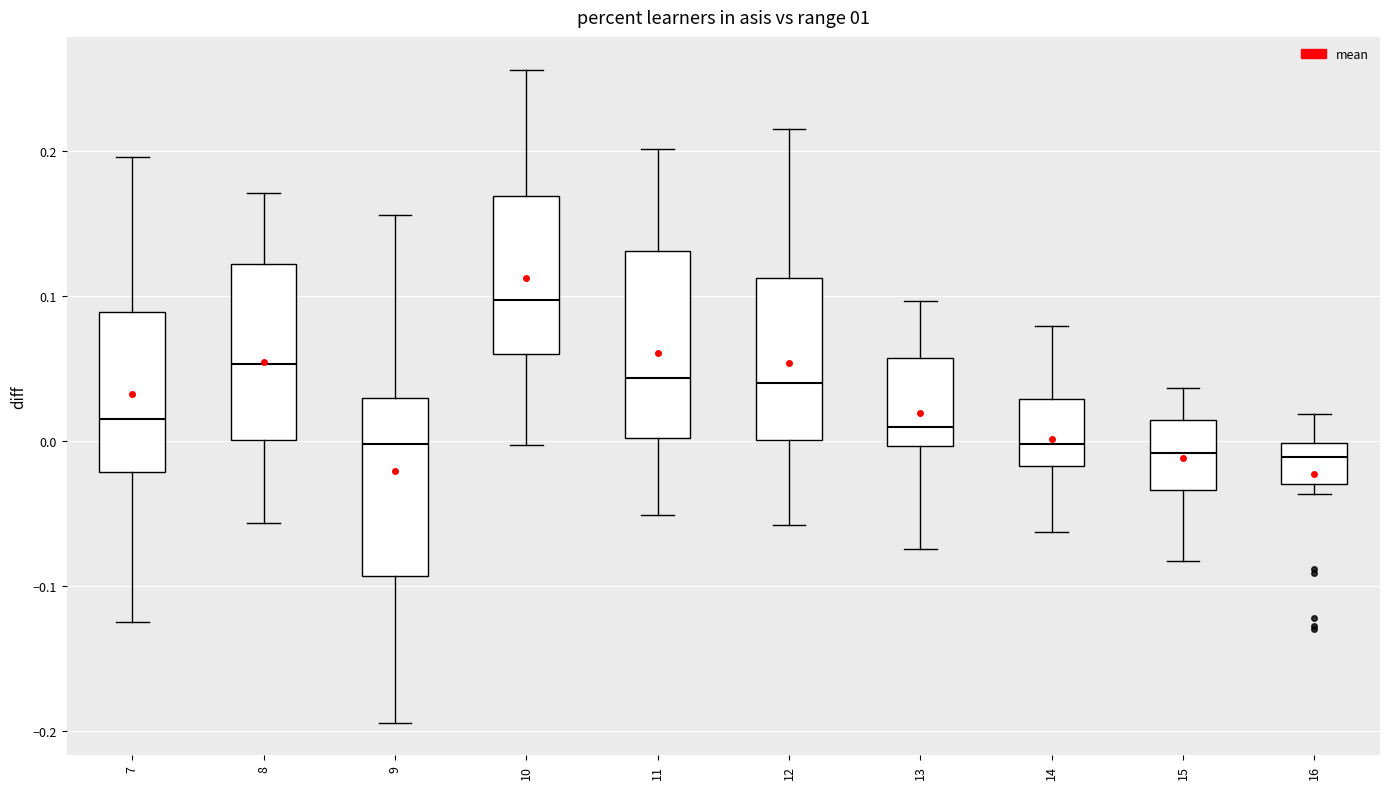

Where is the lower edge of the box at x = 10 on the y-axis? The values are not printed on the chart, so give them approximately, as read against the axis.

0.06